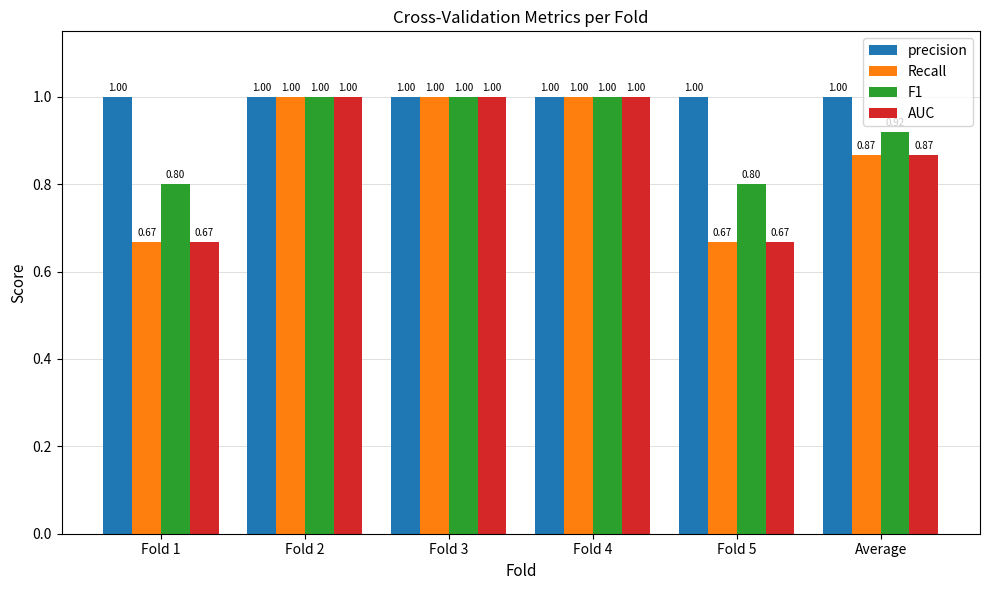

What is the value of the AUC bar at the 4th from the left?

1.0